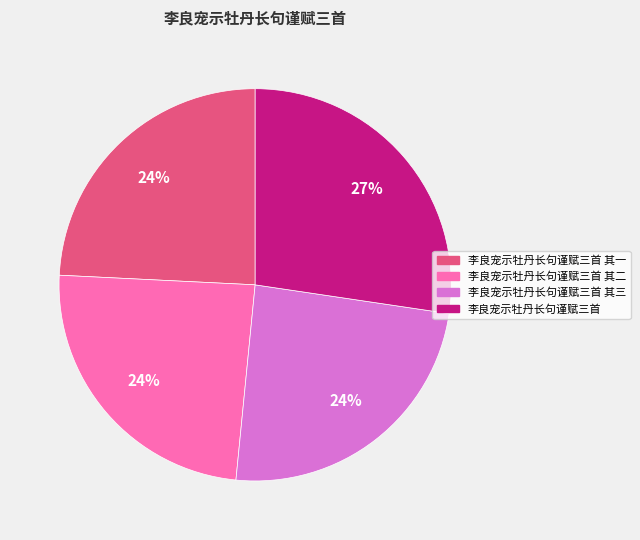

The 李良宠示牡丹长句谨赋三首 其三 slice represents 15% of the pie. True or false?

False